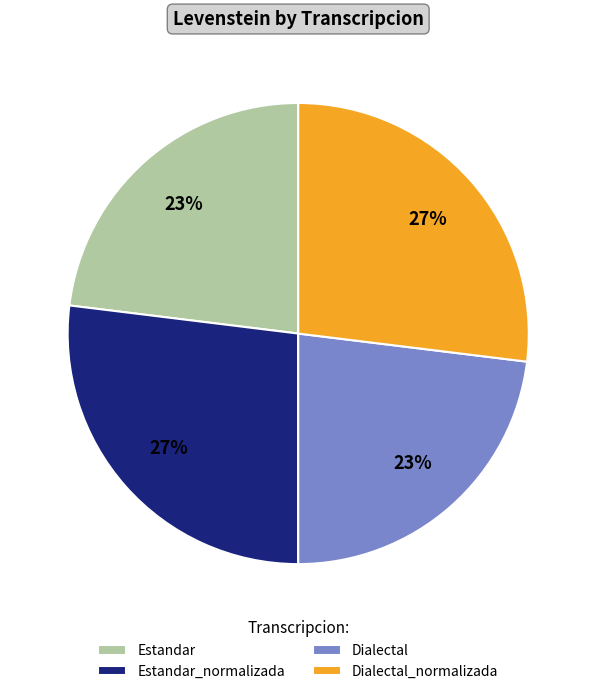

To the nearest percent, what is the average slice percentage?

25%